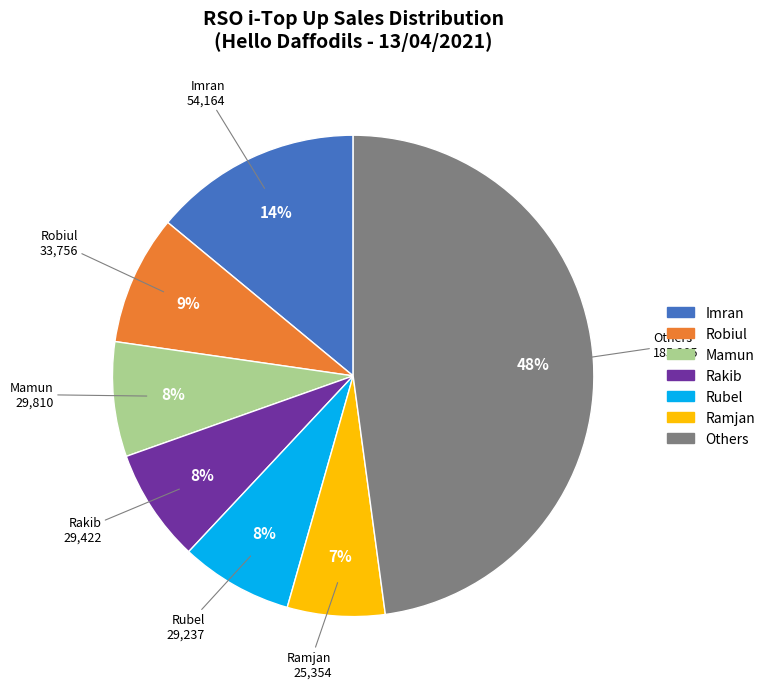

Approximately how many times larger is the value at Imran compared to Rakib?

1.8